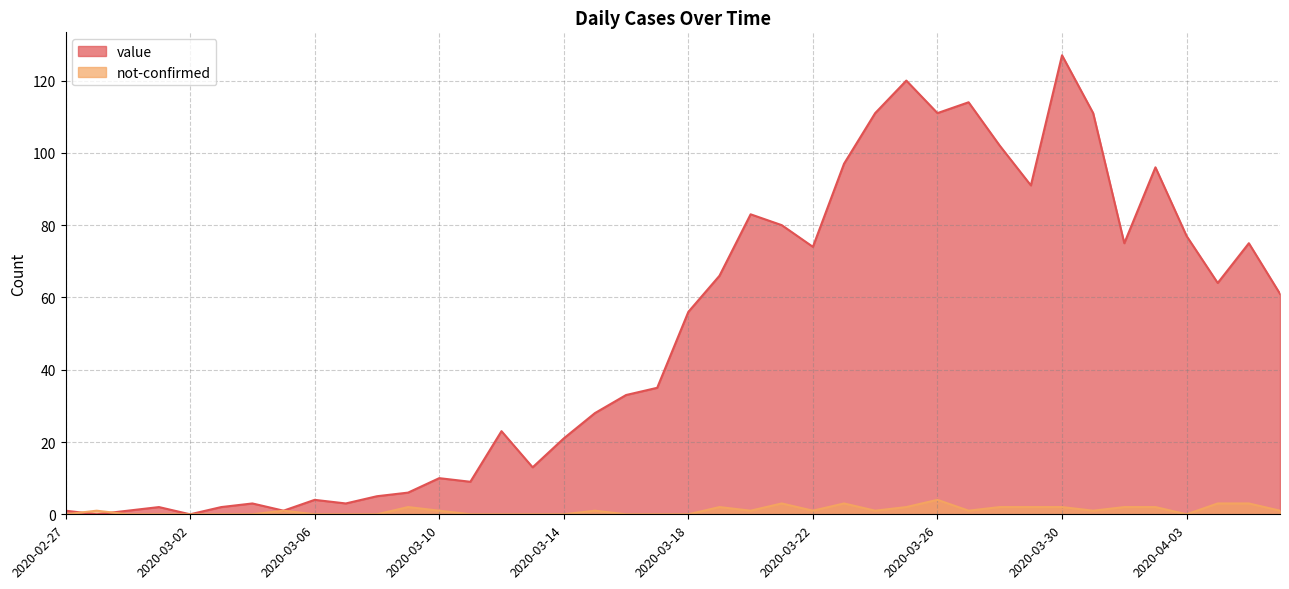

Rank the series by their average value, from lowest to highest.

not-confirmed, value